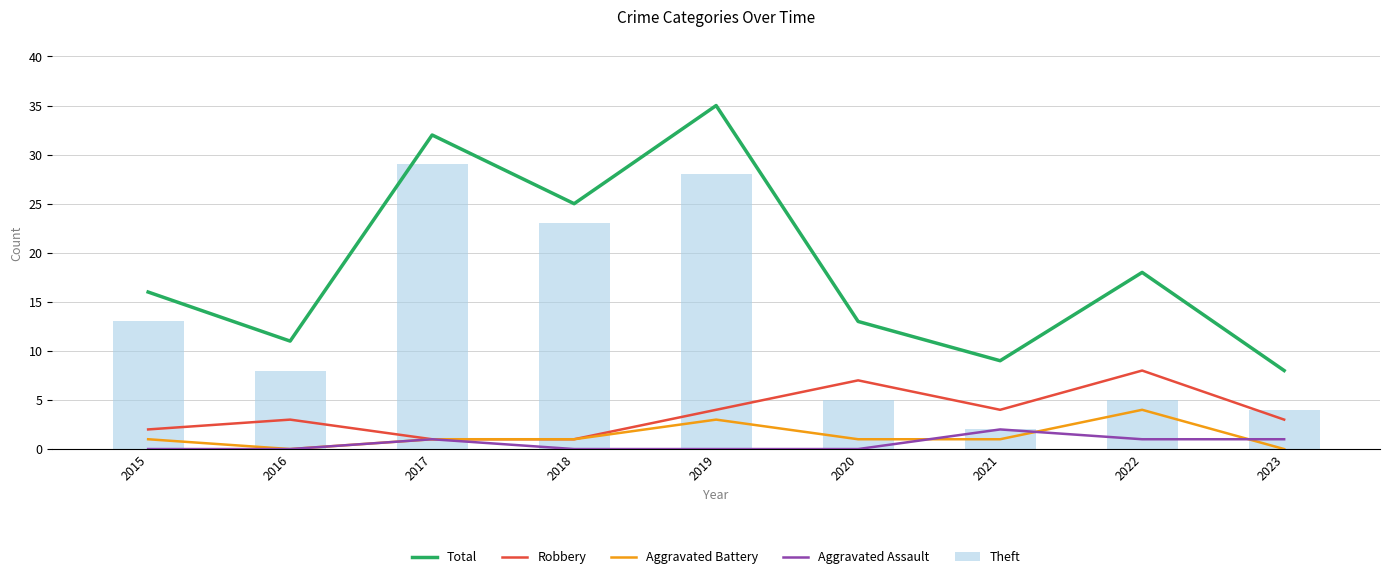

Is it true that Total equals 2 at 2021?

False